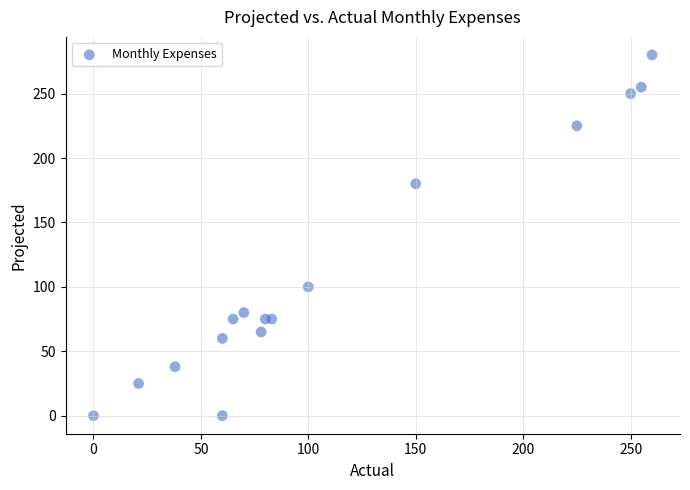

What is the range of Y values (max minus min)?

280